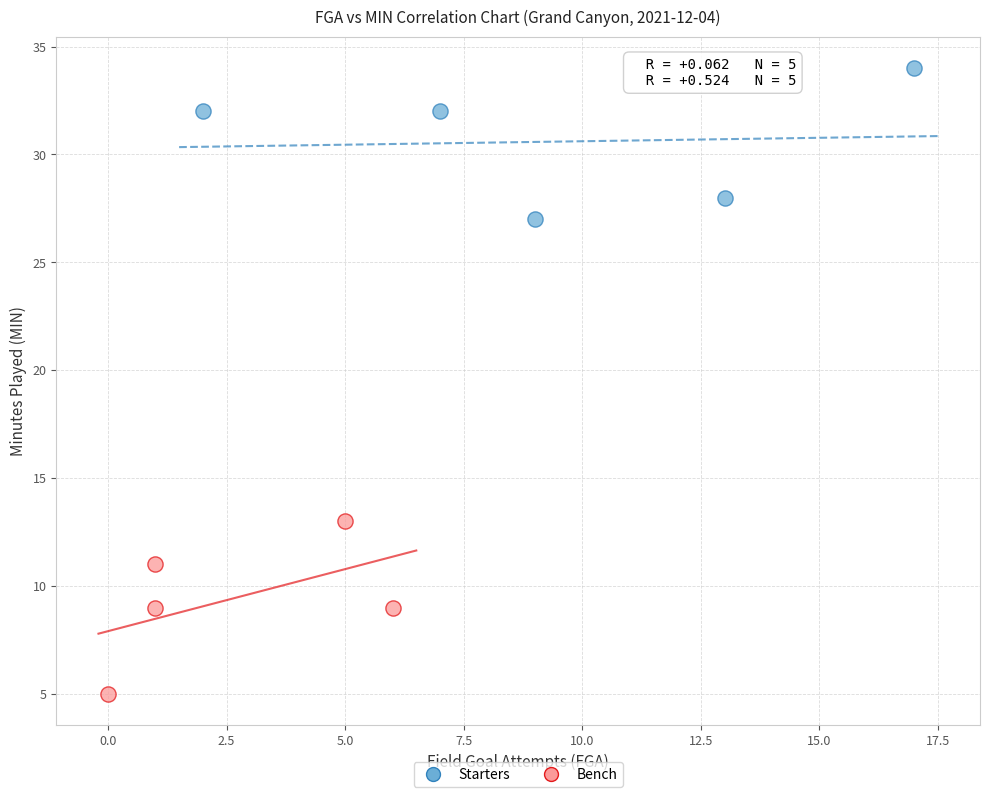

Which series reaches the maximum Y coordinate?

Starters